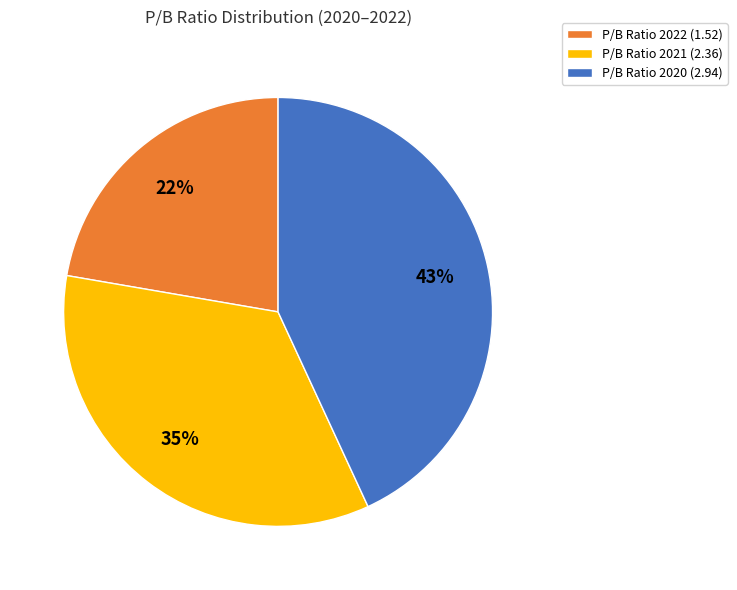

What is the smallest slice in the pie chart?

P/B Ratio 2022 (1.52)